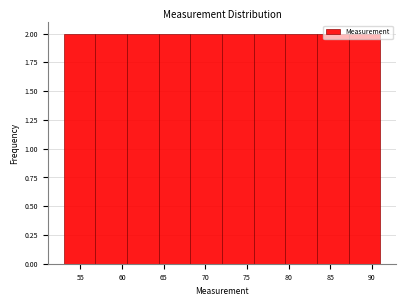

How tall is the bar that spans 56.8 to 60.6 on the x-axis? Neither the bar edges nor the heights are printed on the chart, so give them approximately, as read against the axes.

2